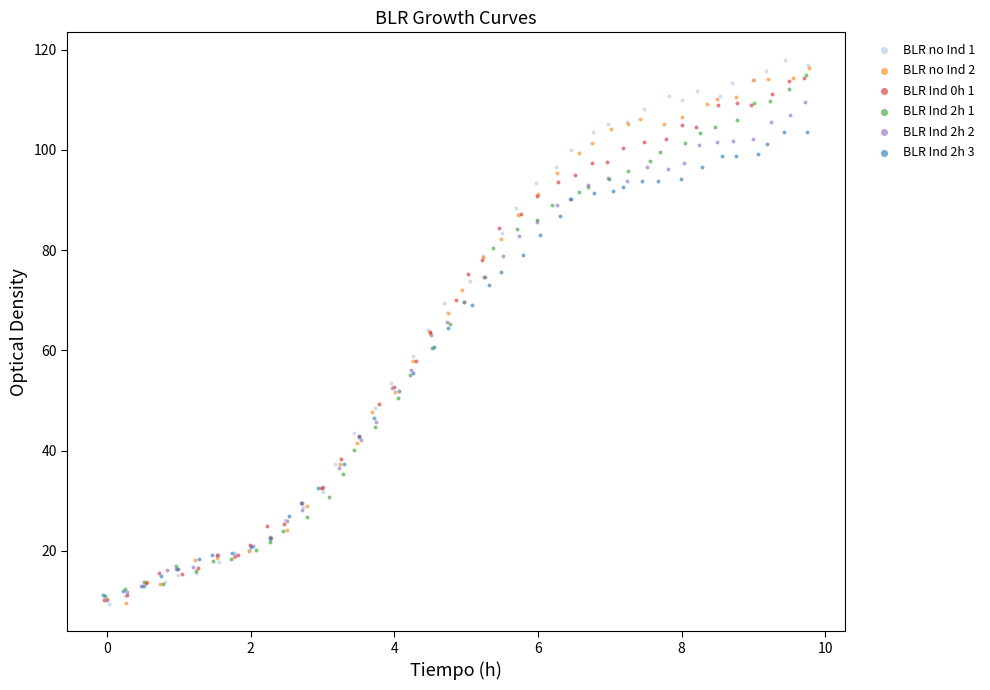

Which series has the largest Y range (max minus min)?

BLR no Ind 1